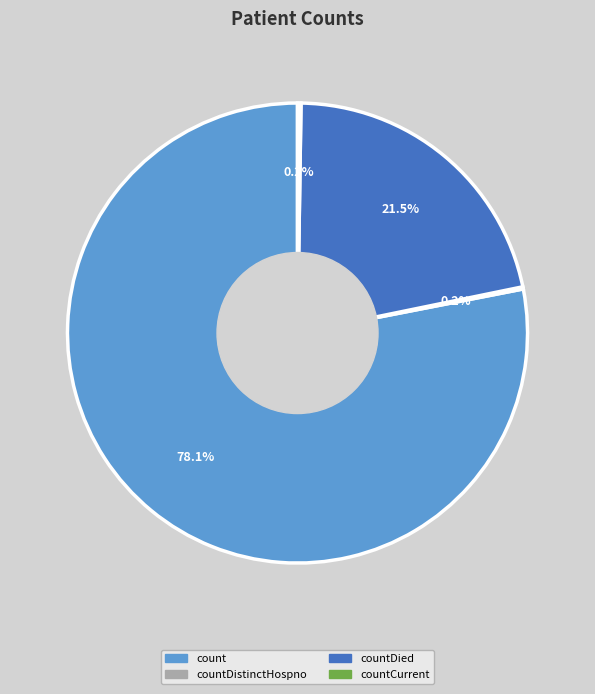

Which category accounts for the majority?

count